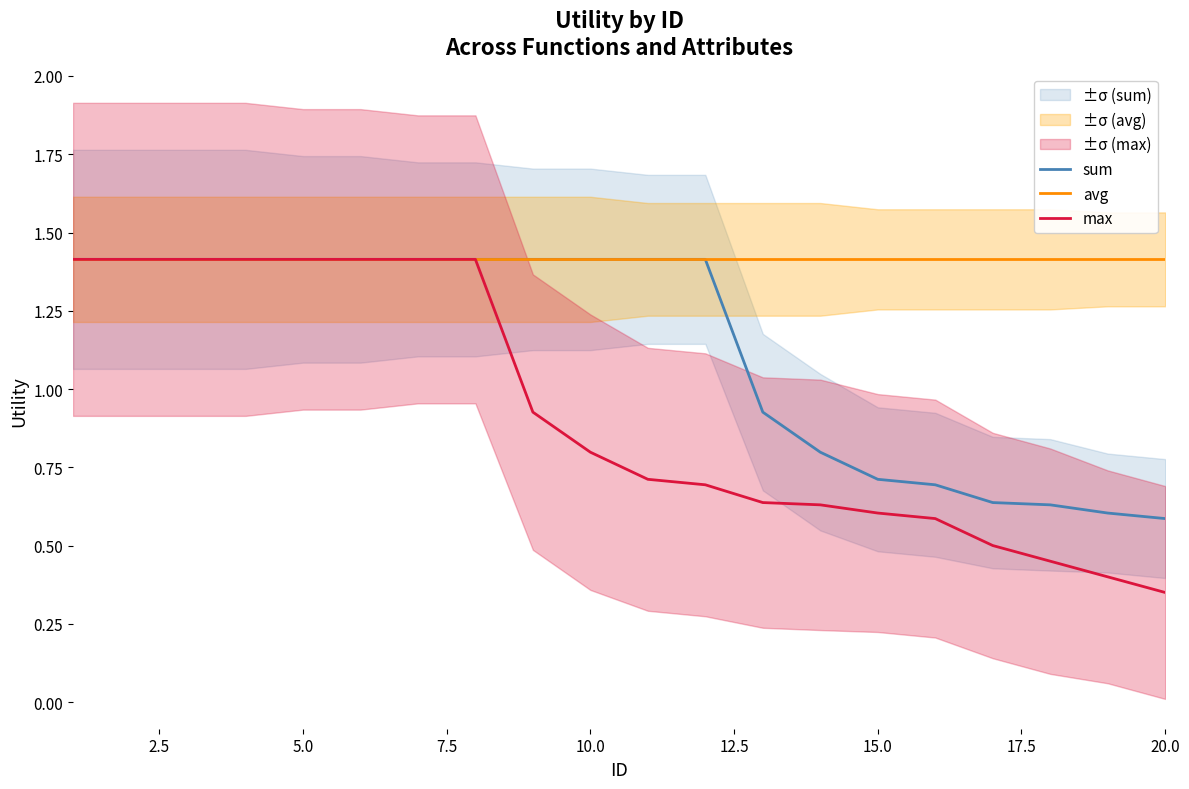

At which label does max reach its minimum?

20.0